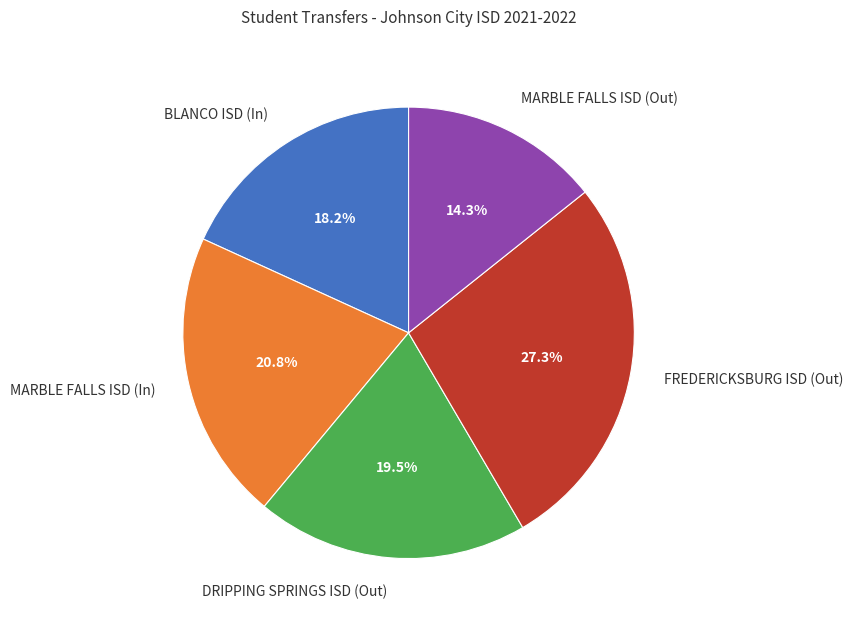

What is the largest slice in the pie chart?

FREDERICKSBURG ISD (Out)